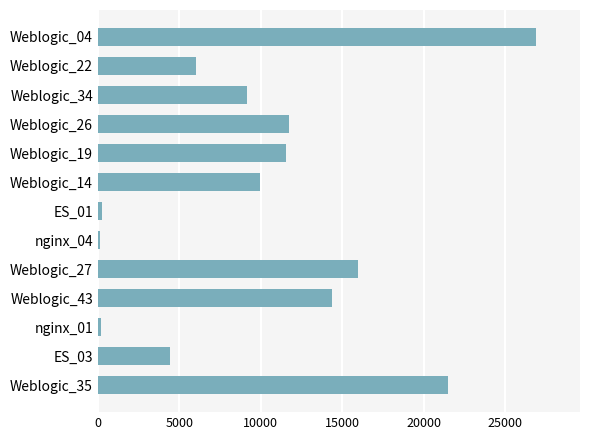

What is the difference between the second highest and second lowest values?

21350